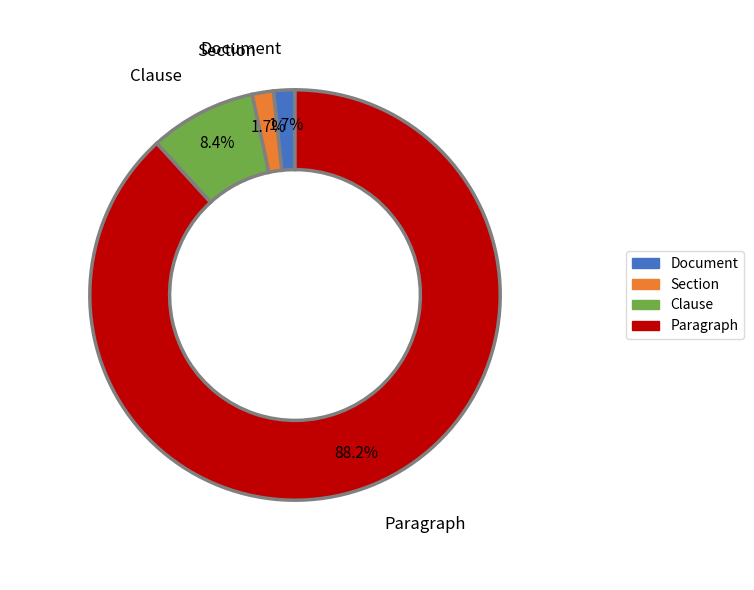

True or false: Document accounts for 12% of the total.

False